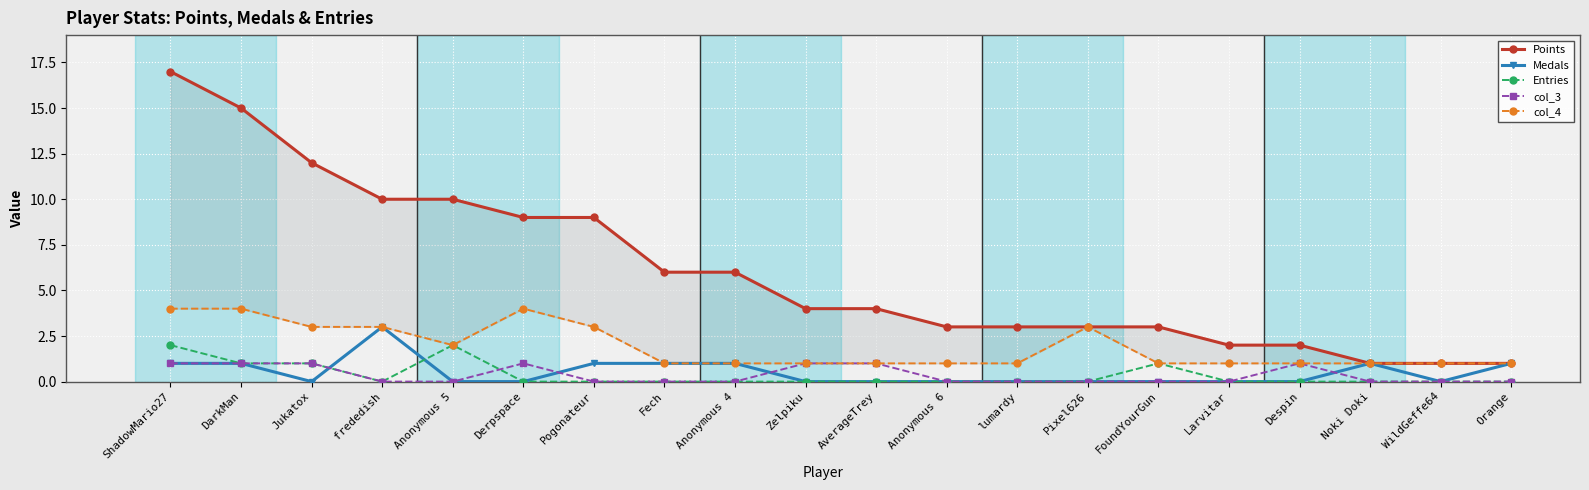

How many lines are shown in the chart?

5